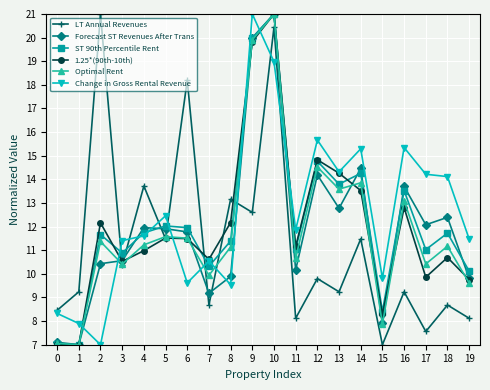

What is the value of the ST 90th Percentile Rent point at the 3rd from the left?

11.7